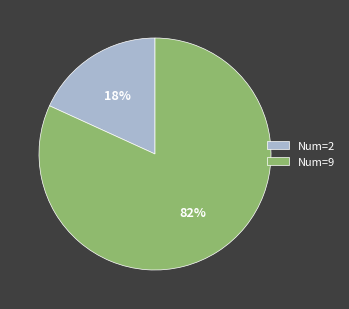

Which slice is the largest?

Num=9